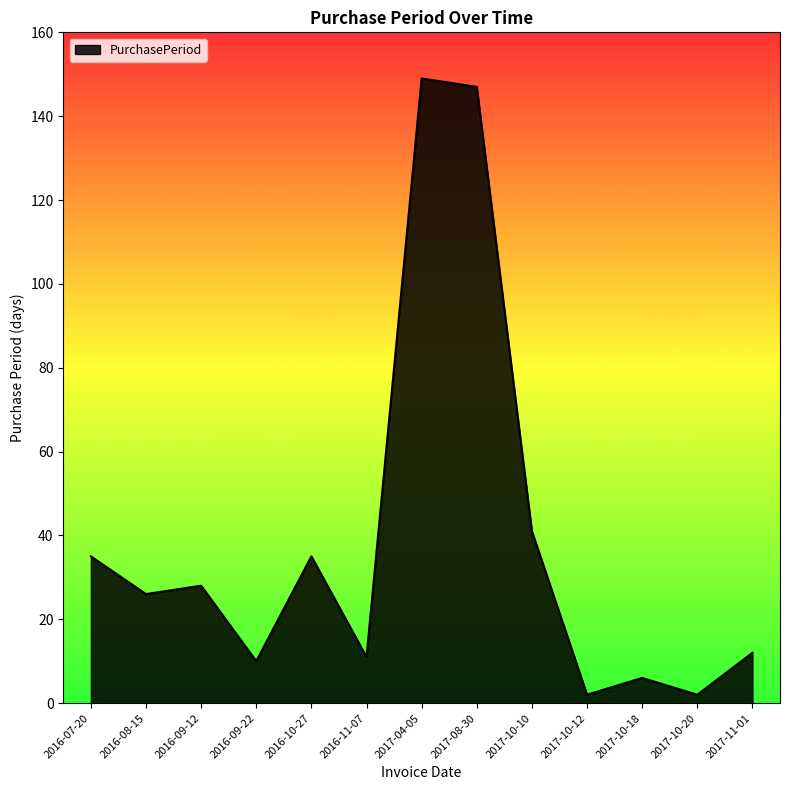

What is the smallest value displayed?

2